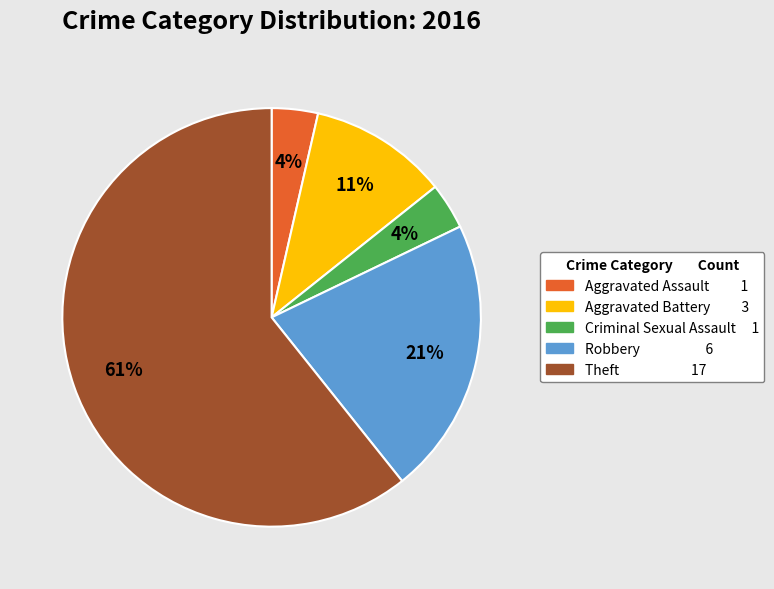

To the nearest percent, what portion does Aggravated Battery represent?

11%